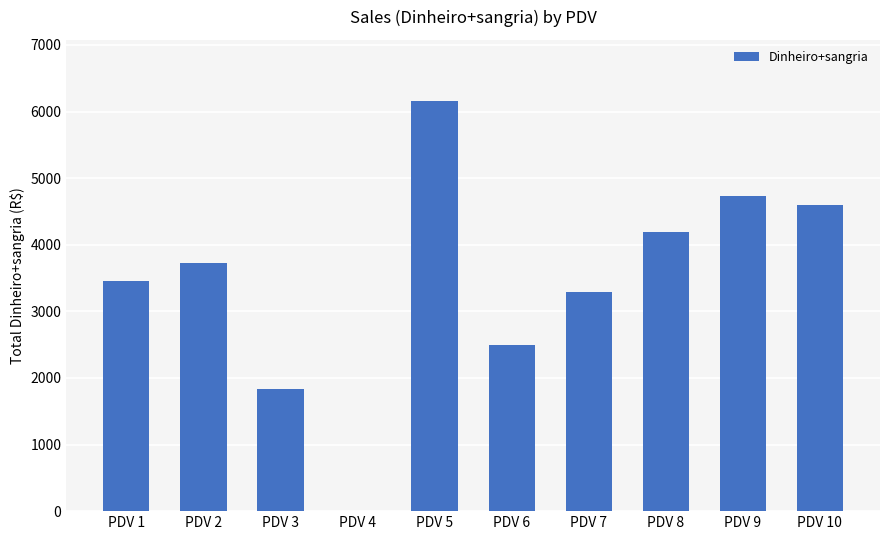

Count the number of data series in this chart.

1